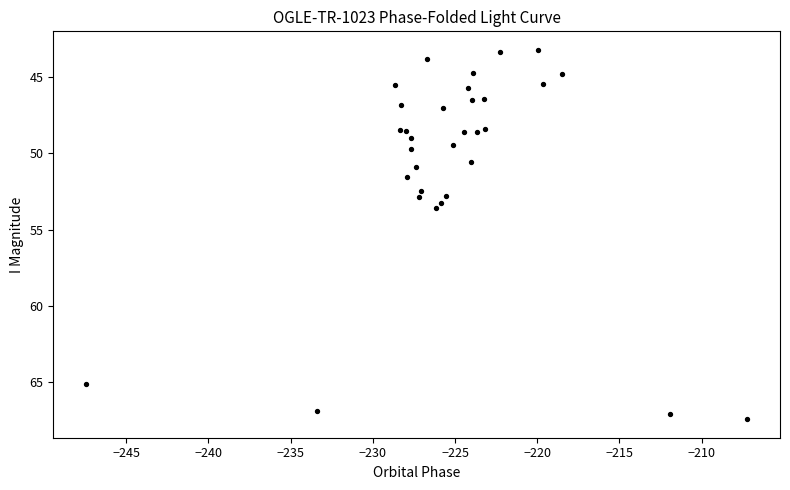

What Y value in the scatter plot is closest to 55?

53.6